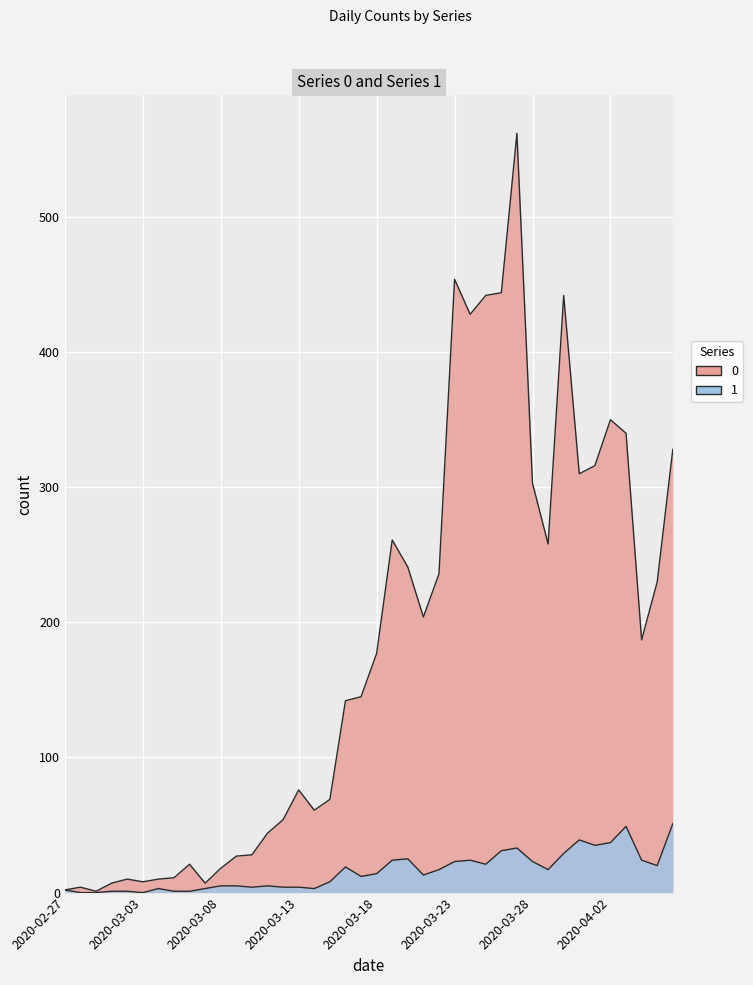

Reading left to right, transcribe all the data shown in this chart.

0: 2	4	1	7	10	8	10	11	21	7	18	27	28	44	54	76	61	69	142	145	177	261	241	204	236	454	428	442	444	562	303	258	442	310	316	350	340	187	230	328
1: 2	0	0	1	1	0	3	1	1	3	5	5	4	5	4	4	3	8	19	12	14	24	25	13	17	23	24	21	31	33	23	17	29	39	35	37	49	24	20	51